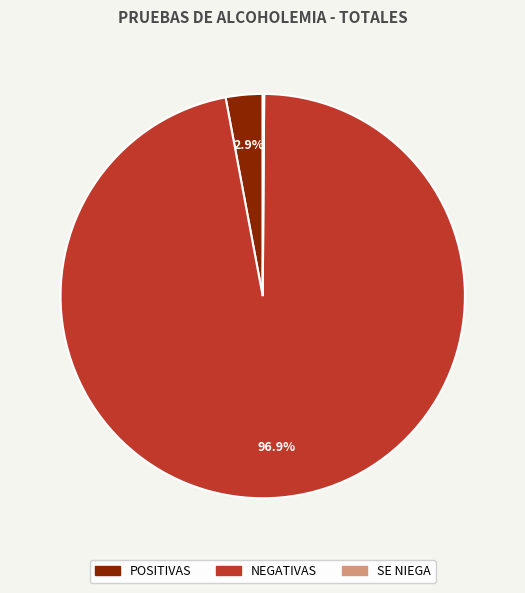

Which category has the biggest portion of the pie?

NEGATIVAS